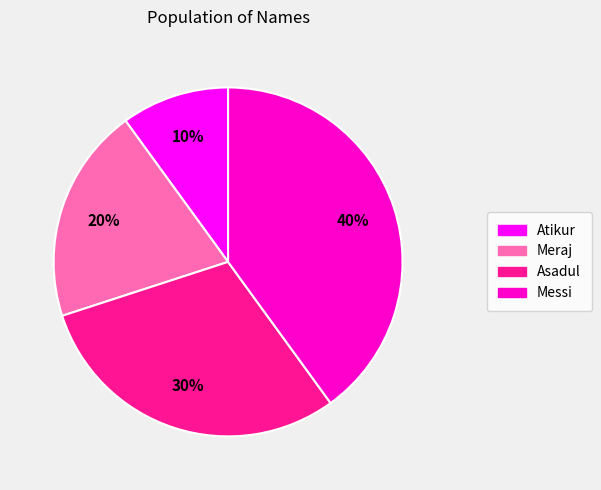

To the nearest percent, what is the combined percentage of Meraj and Atikur?

30%